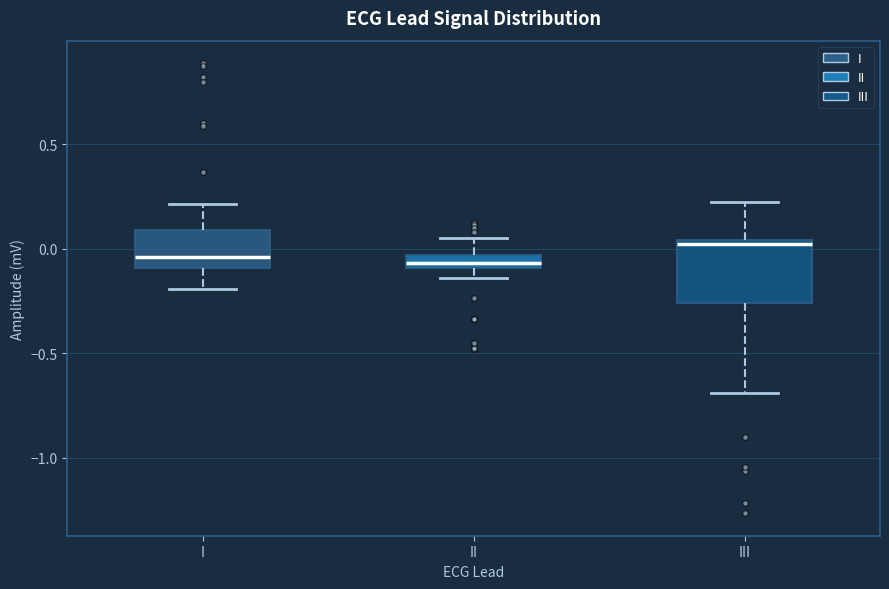

Where does the upper whisker of the box for II end on the y-axis? The values are not printed on the chart, so give them approximately, as read against the axis.

0.05